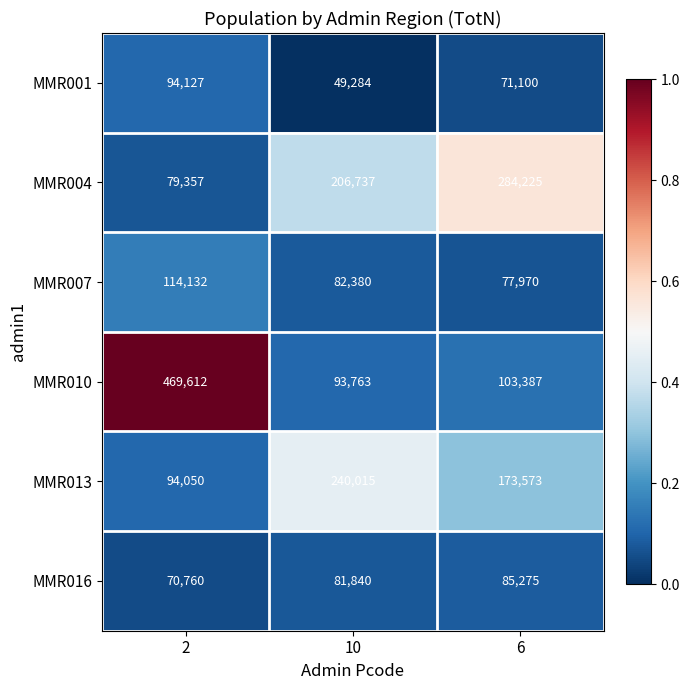

What is the difference between the maximum and second lowest values in the MMR010 series?

366225